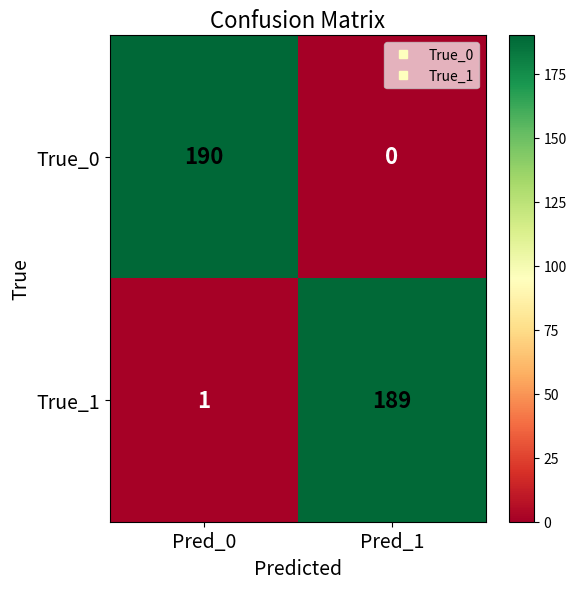

What is the sum of all True_0 values?

190